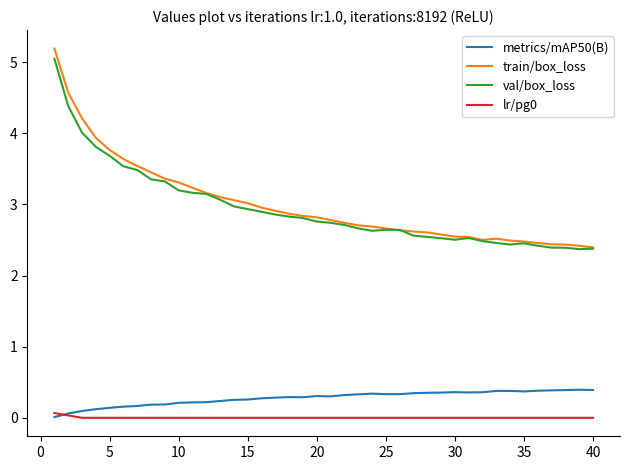

Which series has the widest spread of values?

train/box_loss